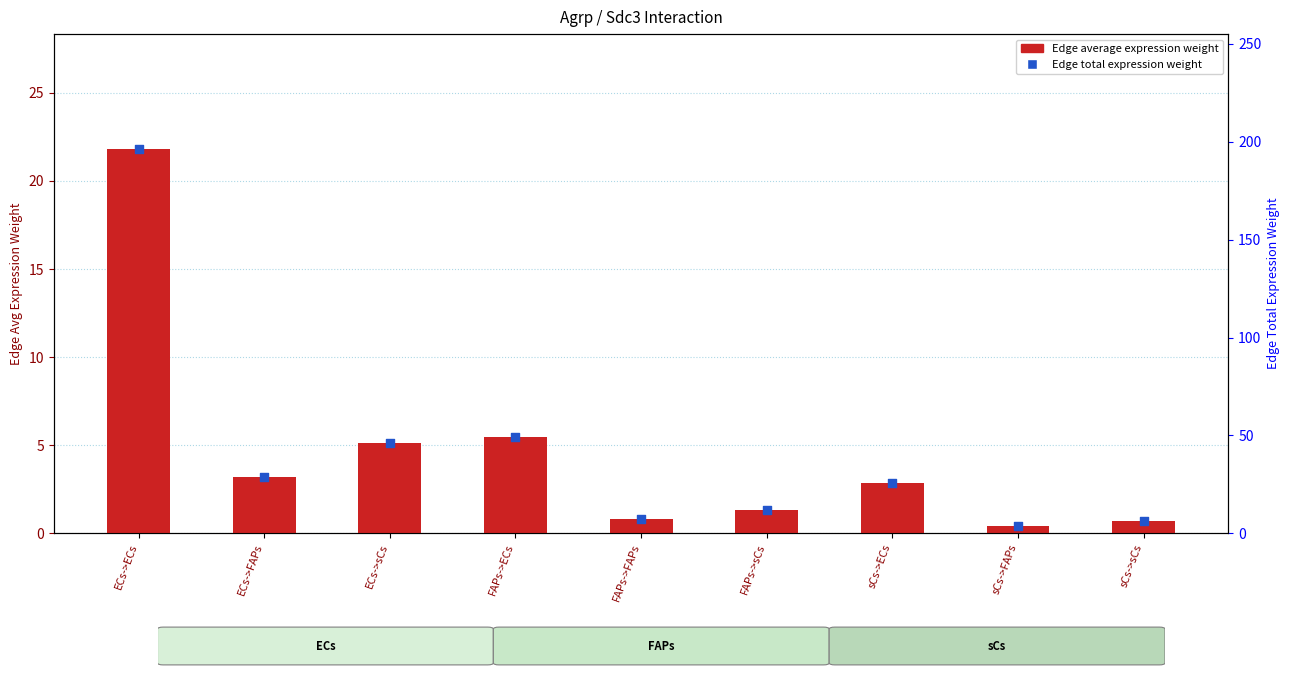

Which series reaches the minimum Y coordinate?

Edge average expression weight